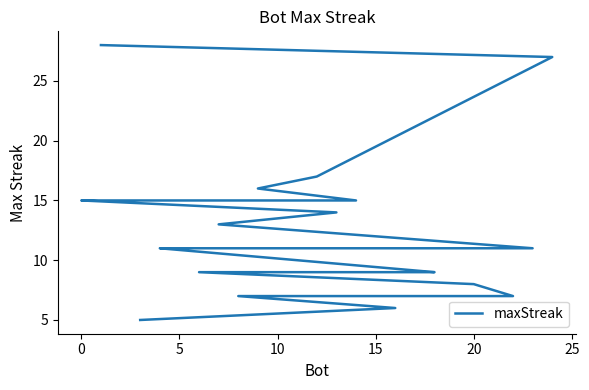

What is the value of the 22nd point from the left?

7